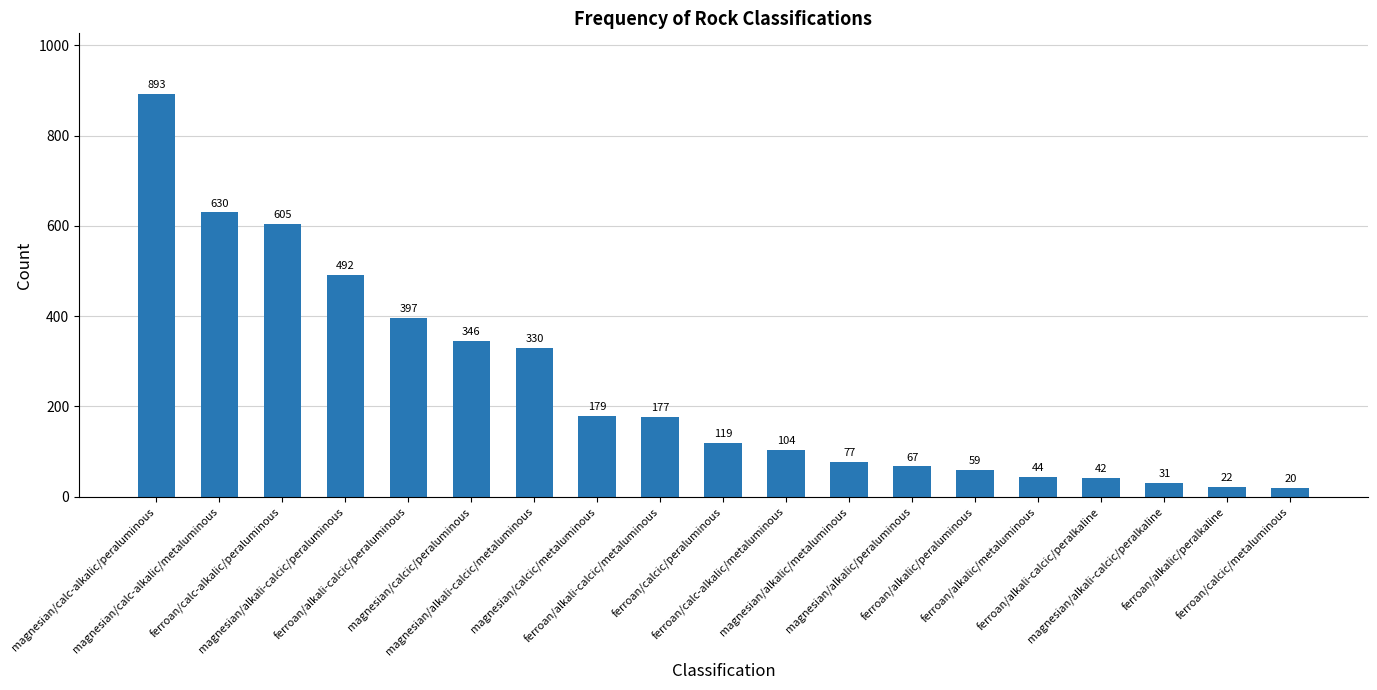

How many bars are there in total?

19